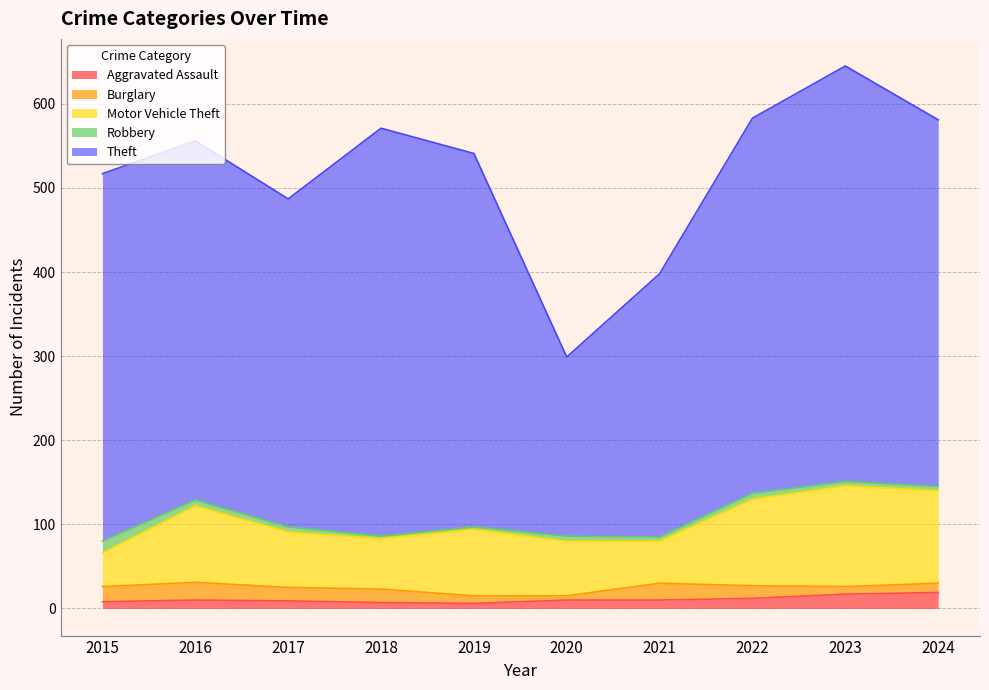

Reading left to right, list all the values displayed in this chart.

Aggravated Assault: 2015=8	2016=10	2017=9	2018=7	2019=6	2020=10	2021=10	2022=12	2023=17	2024=19
Burglary: 2015=18	2016=21	2017=16	2018=16	2019=9	2020=5	2021=20	2022=15	2023=9	2024=11
Motor Vehicle Theft: 2015=40	2016=91	2017=66	2018=60	2019=79	2020=65	2021=50	2022=103	2023=120	2024=110
Robbery: 2015=14	2016=7	2017=6	2018=3	2019=3	2020=6	2021=5	2022=7	2023=5	2024=5
Theft: 2015=437	2016=427	2017=390	2018=485	2019=444	2020=213	2021=313	2022=446	2023=494	2024=436